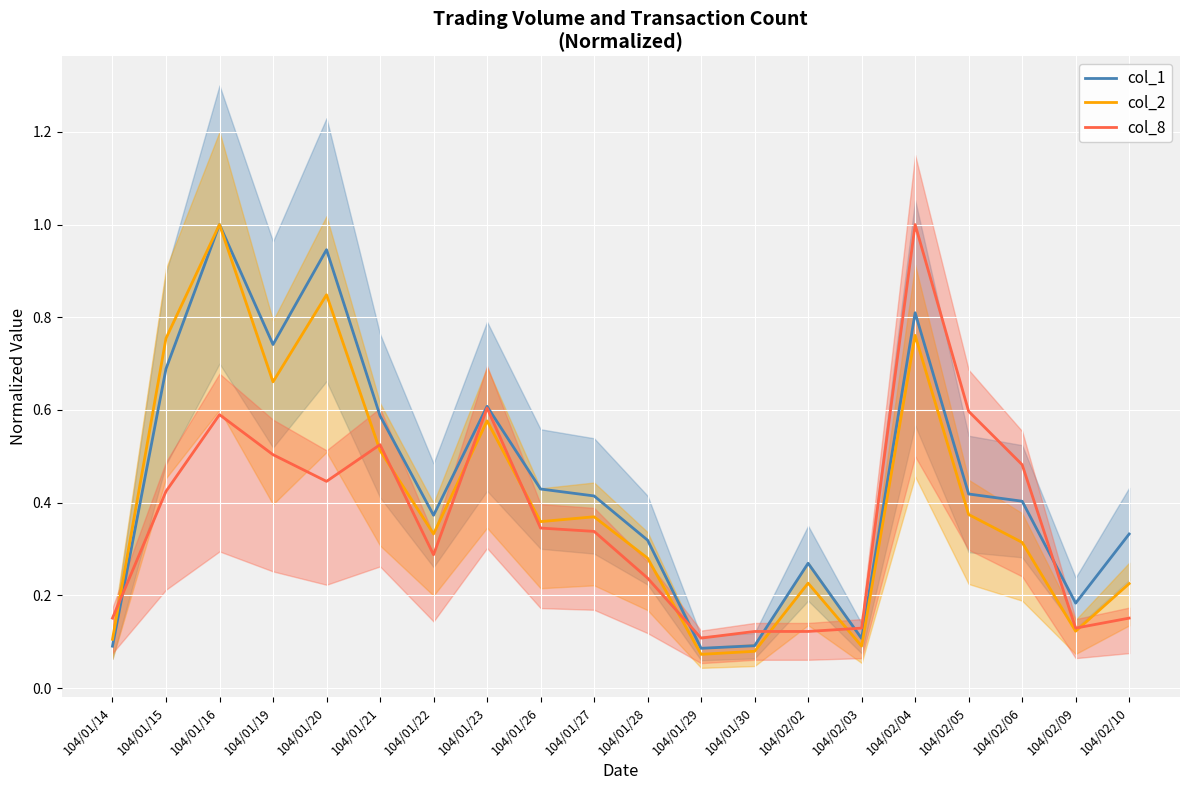

Count the number of categories in the chart.

20